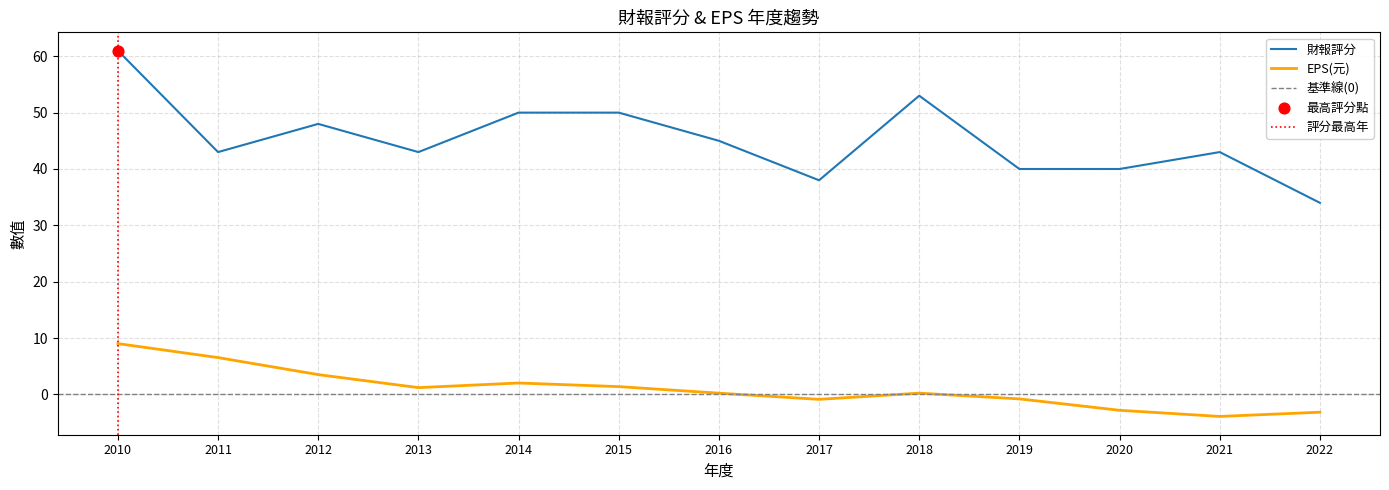

The EPS(元) series shows 0.2 at 2016. True or false?

True